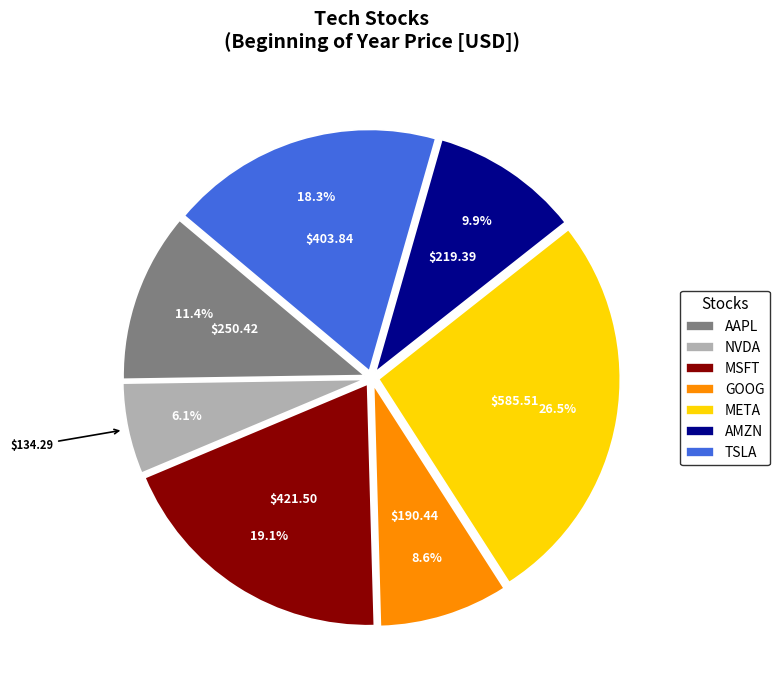

Which category has the smallest portion of the pie?

NVDA